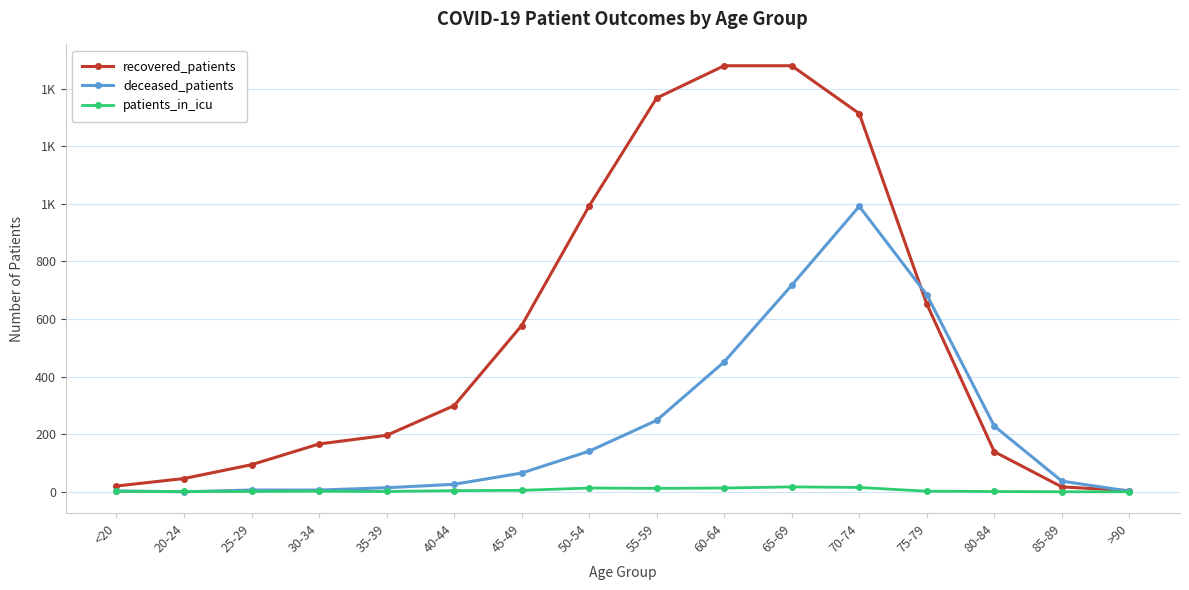

What is the sum of all recovered_patients values?

8840